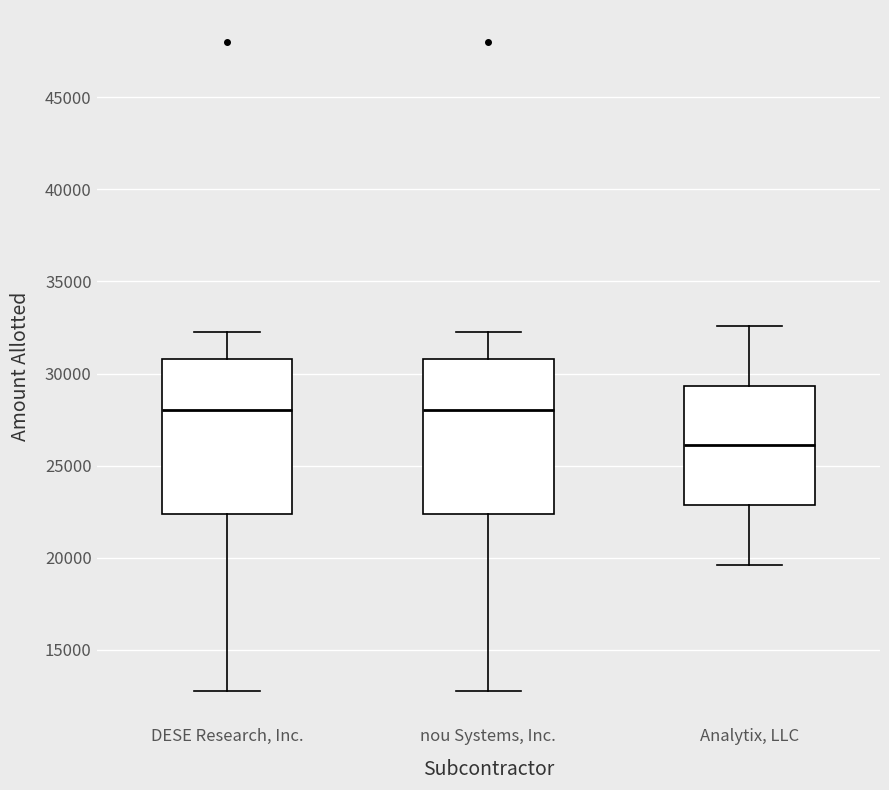

Where is the lower edge of the box for DESE Research, Inc. on the y-axis? The values are not printed on the chart, so give them approximately, as read against the axis.

22500